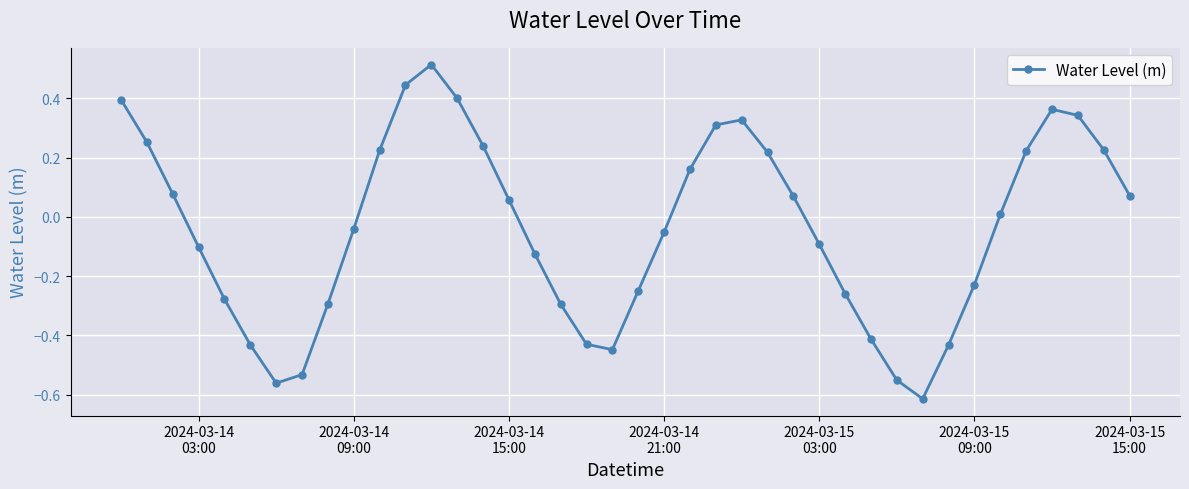

How many interior local valleys (lower than both neighbors) does the data have?

3